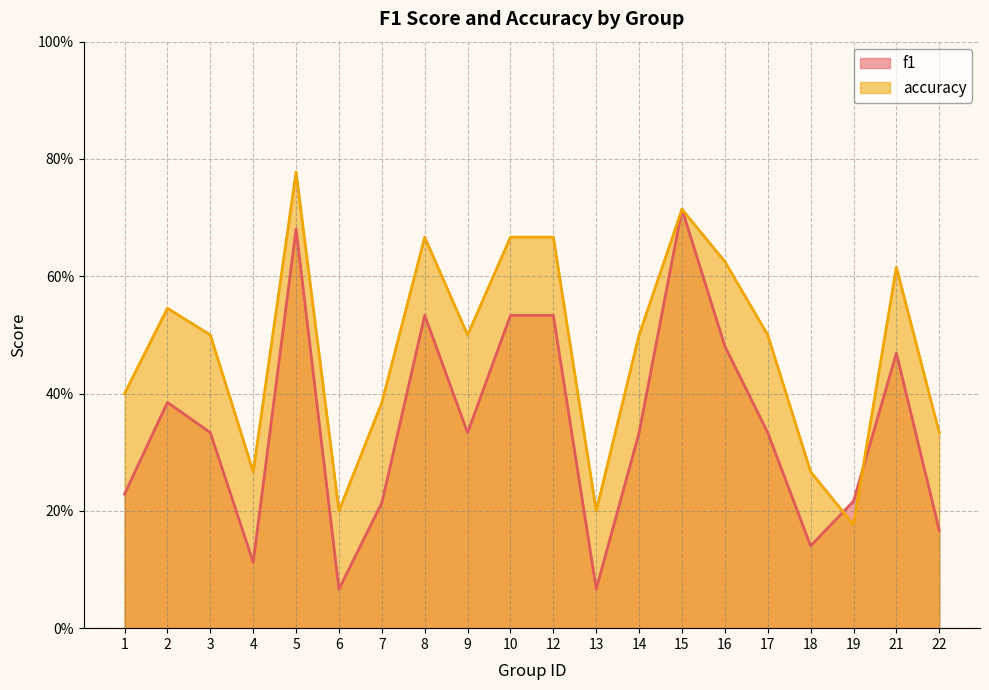

What is the difference between the highest and lowest values at 10?

0.1